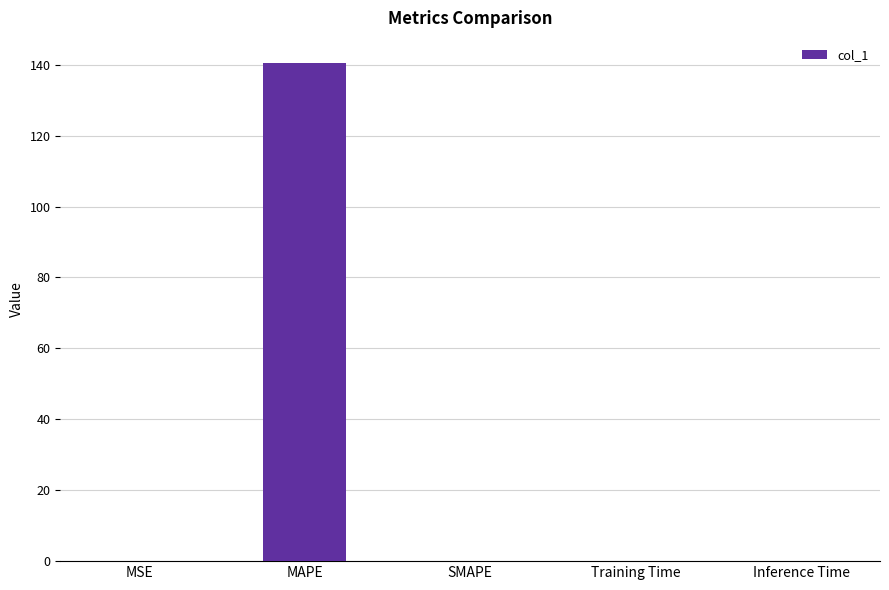

Count the number of categories in the chart.

5